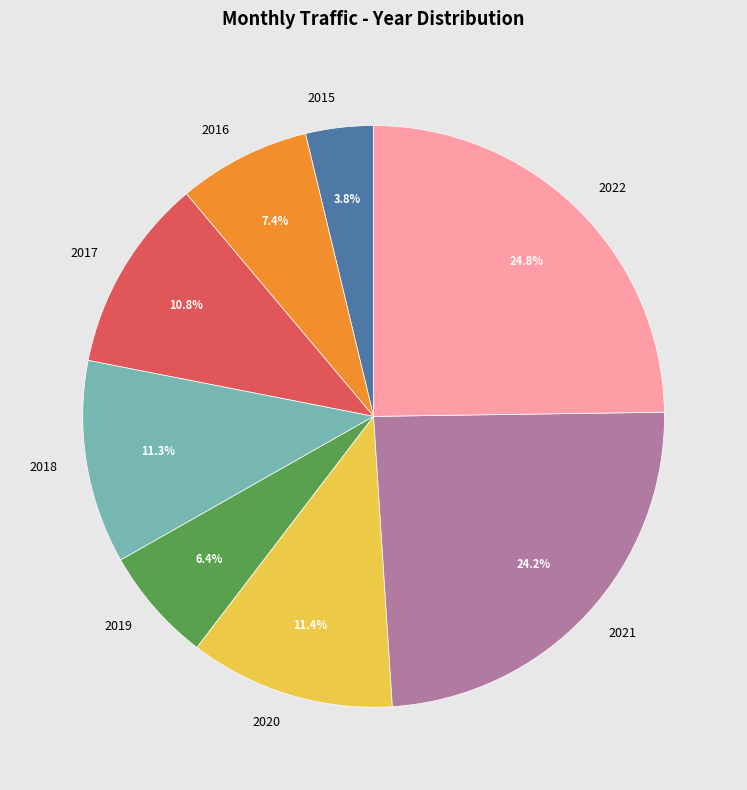

Count the number of slices in the pie.

8